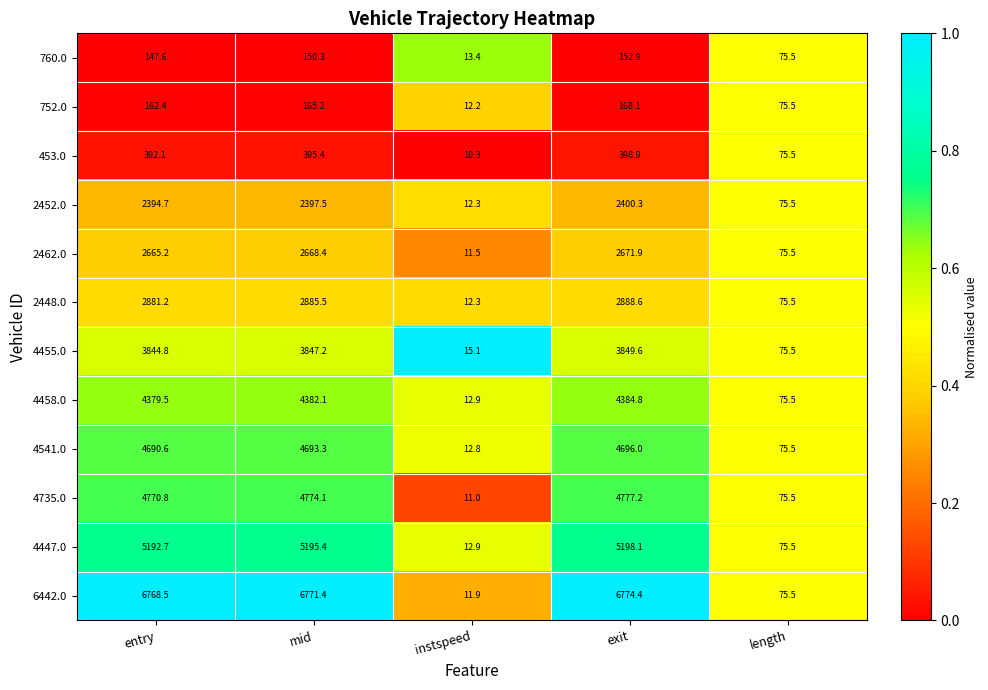

The value of 2462.0 at exit is 2671.9. True or false?

True